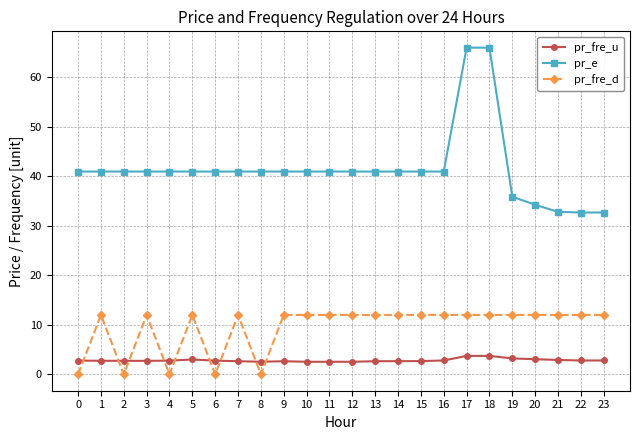

Which series has the largest total across all categories?

pr_e